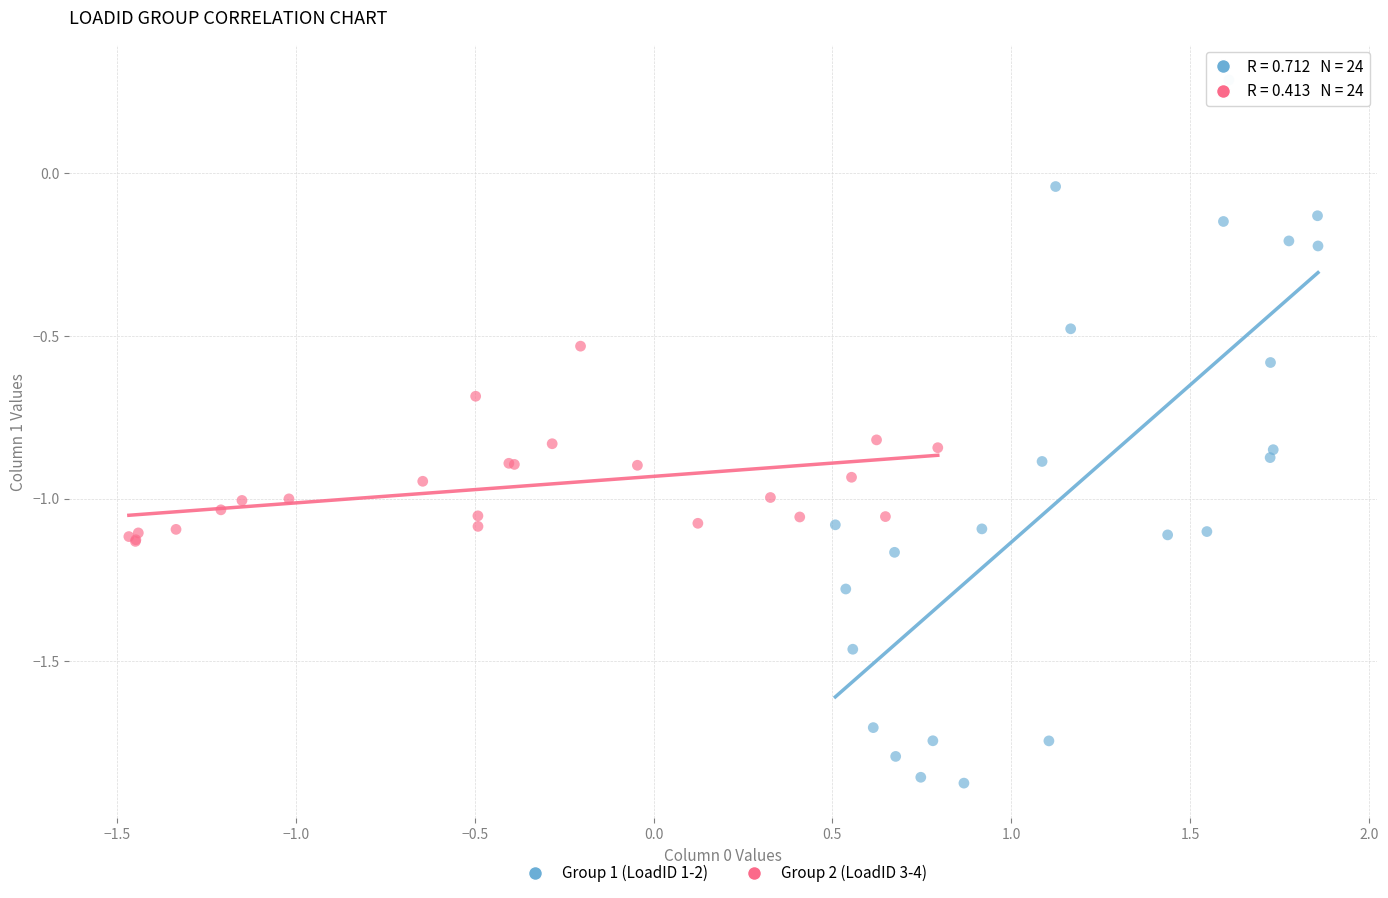

Which series contains the lowest Y value?

Group 1 (LoadID 1-2)